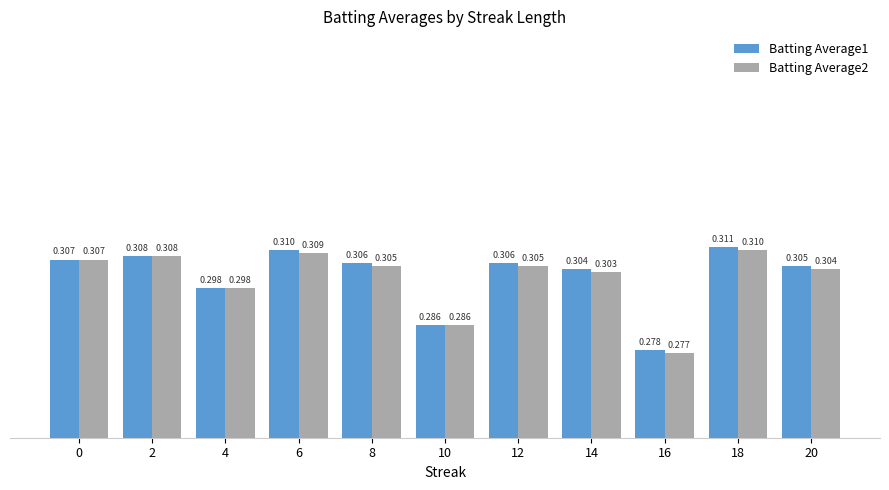

What are all the series names shown in the legend?

Batting Average1, Batting Average2